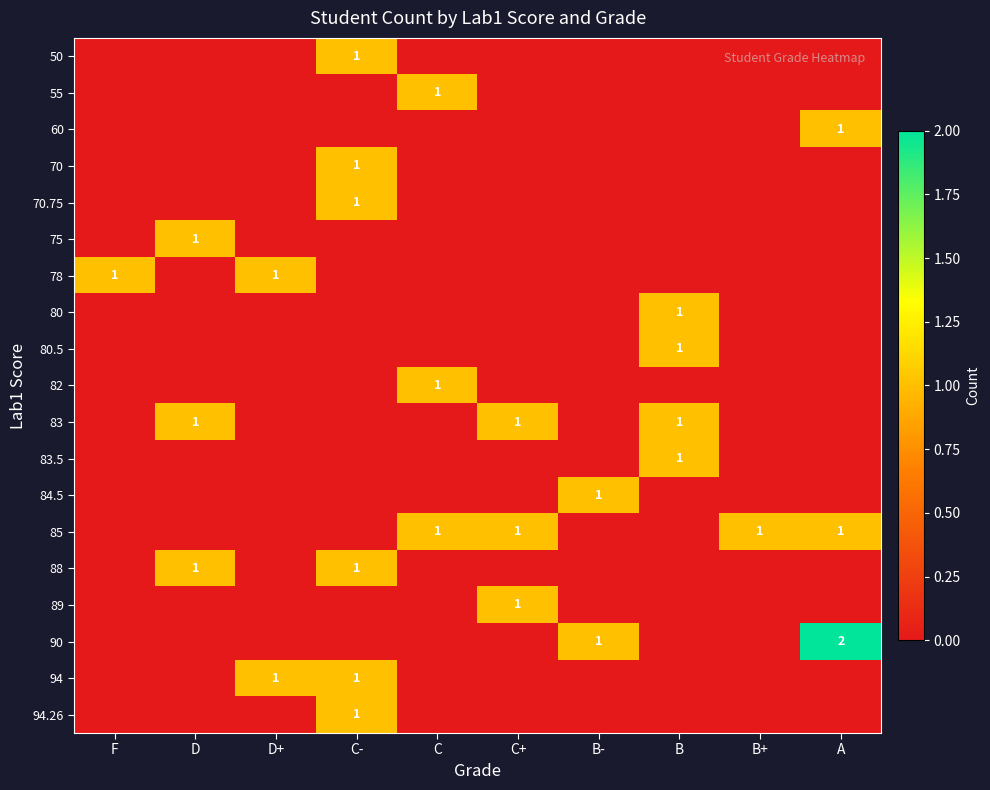

How many series are shown in this chart?

19